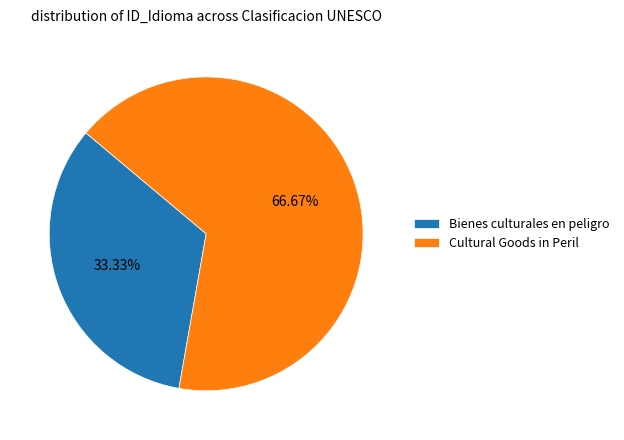

How many slices are in this pie chart?

2